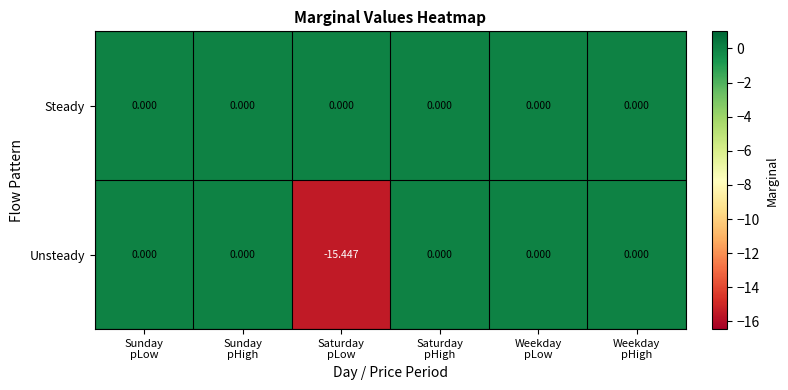

Which series has the largest total across all categories?

Steady